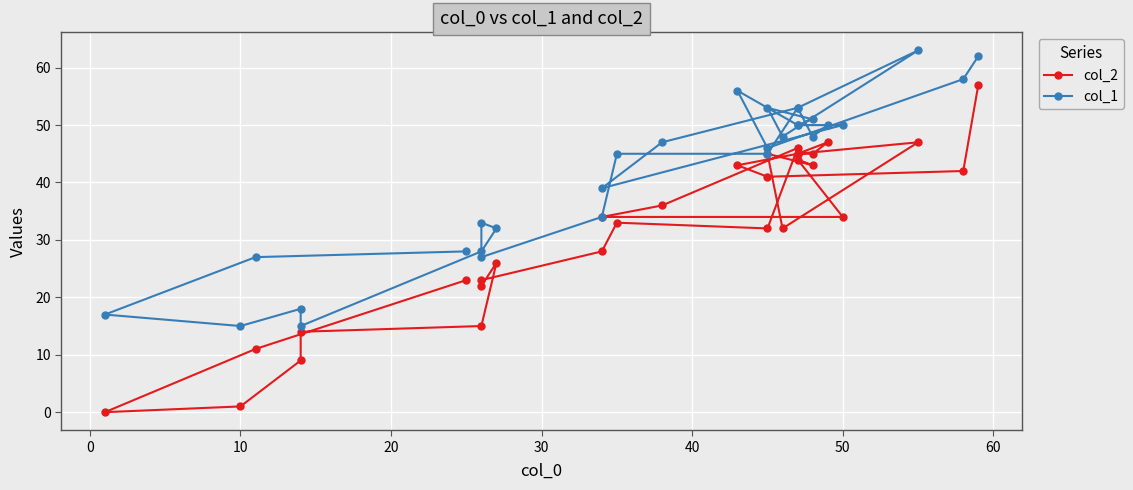

How many lines are shown in the chart?

2